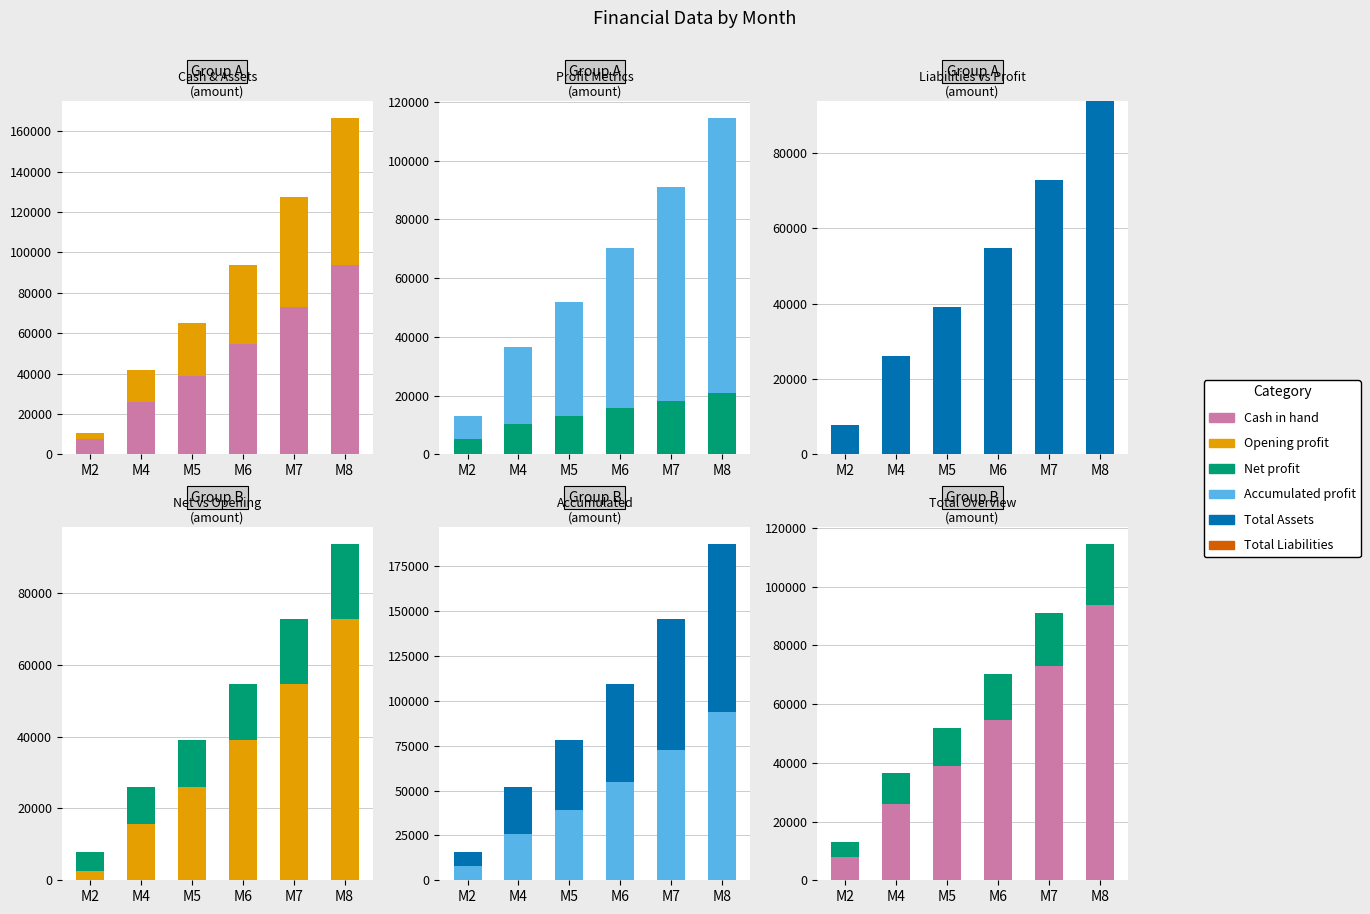

True or false: Accumulated profit has a value of 95276 at M7.

False